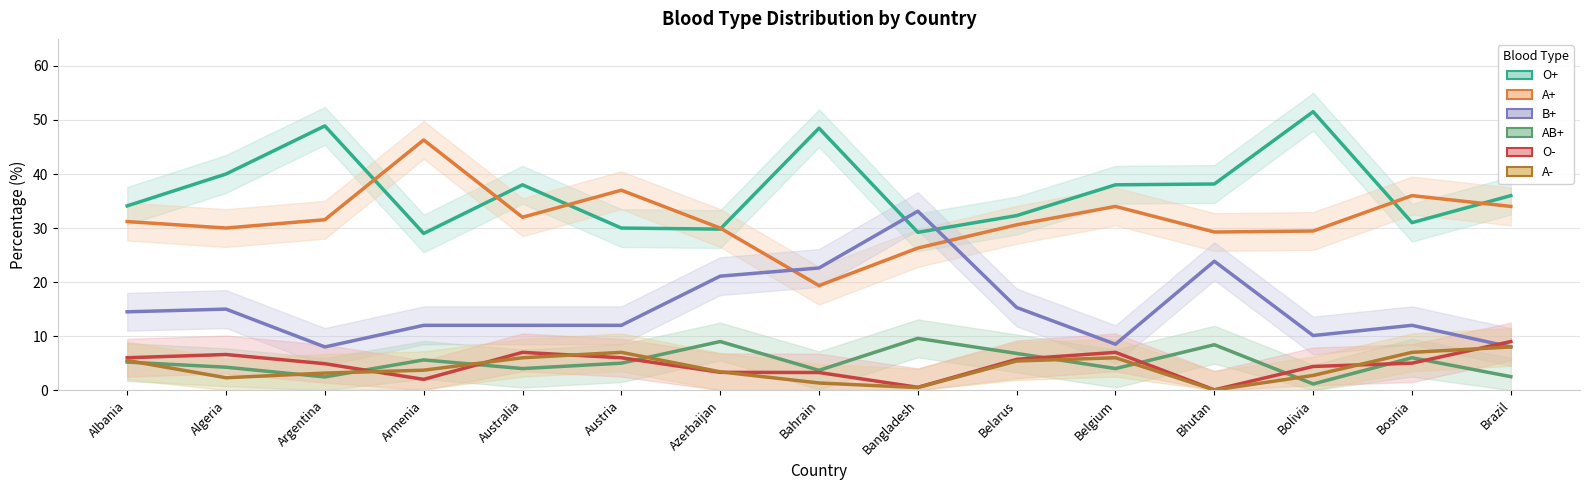

True or false: A+ and AB+ intersect in this chart.

False